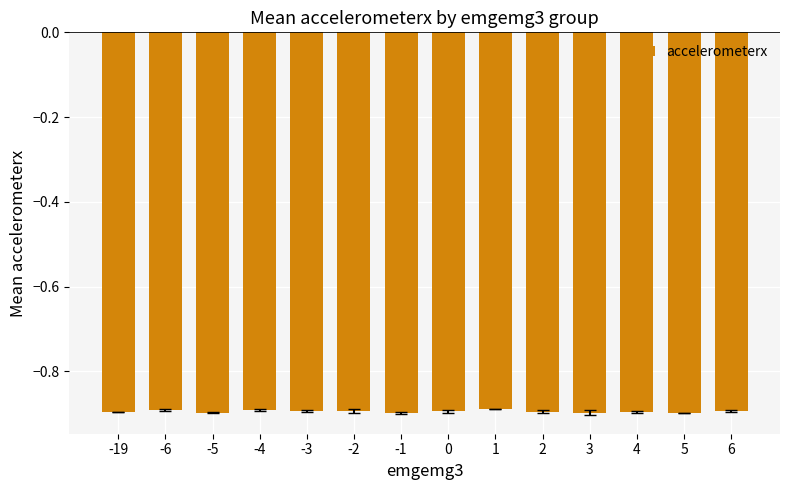

What is the sum of all values?

-12.5